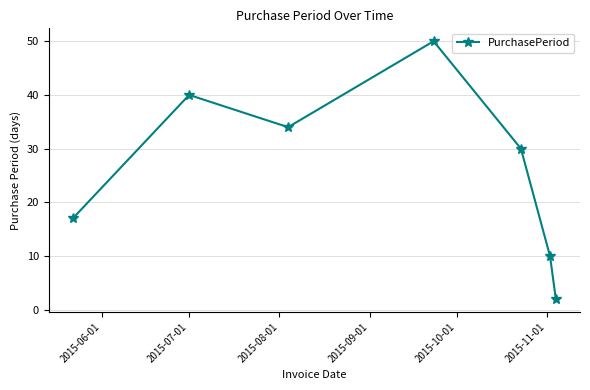

What is the value of the 7th point from the left?

2